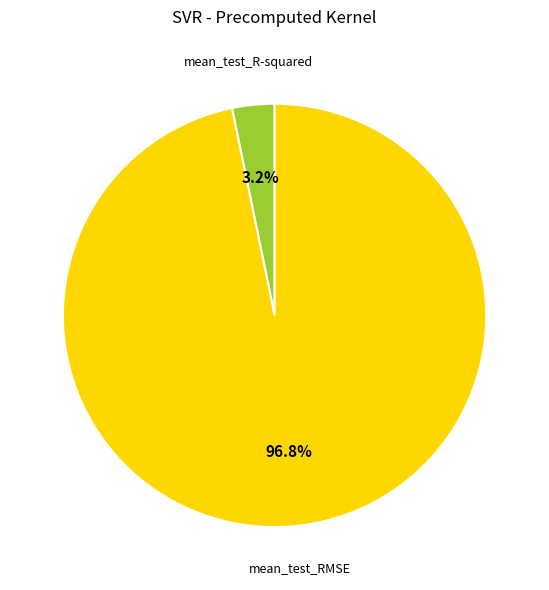

Does any single category account for the majority?

Yes